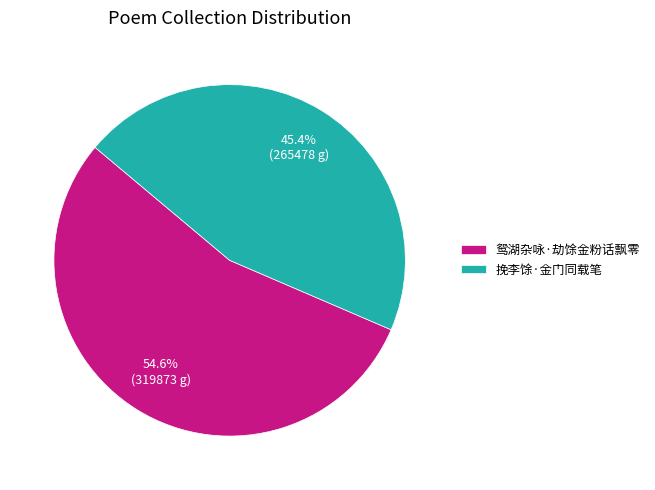

To the nearest percent, what is the average slice percentage?

50%